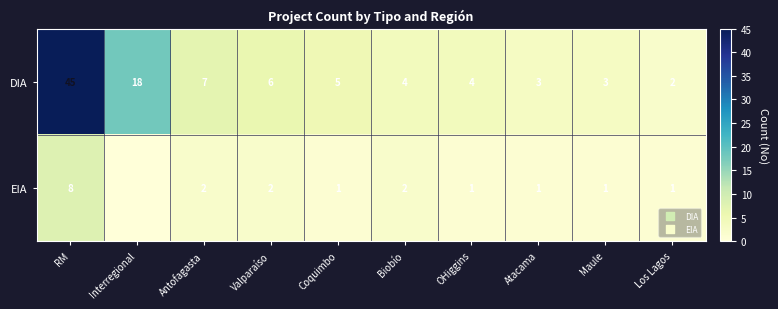

At which category is the sum across all series the highest?

RM